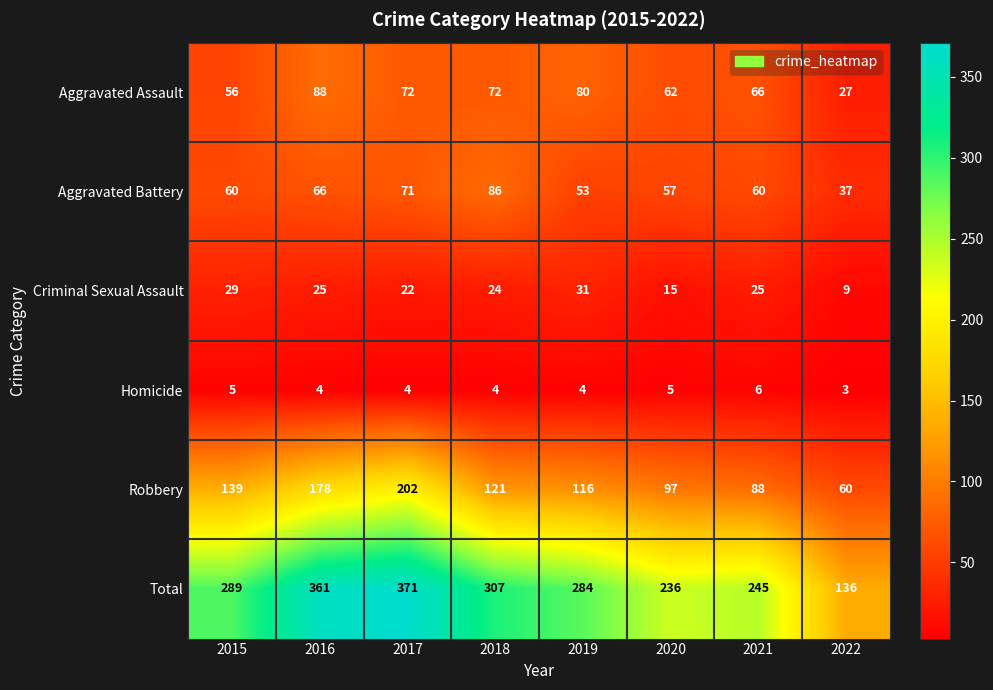

Which category has the highest value across all series?

2017